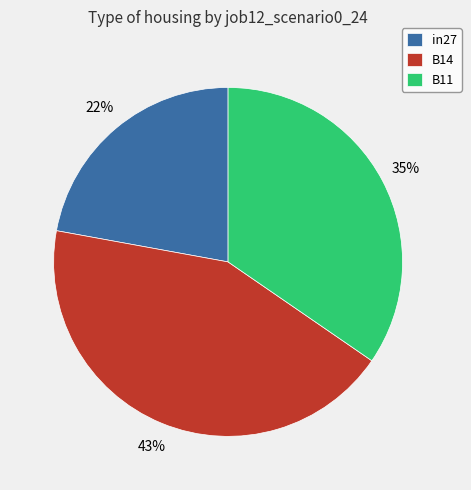

Do in27 and B14 together represent more than half of the pie?

Yes